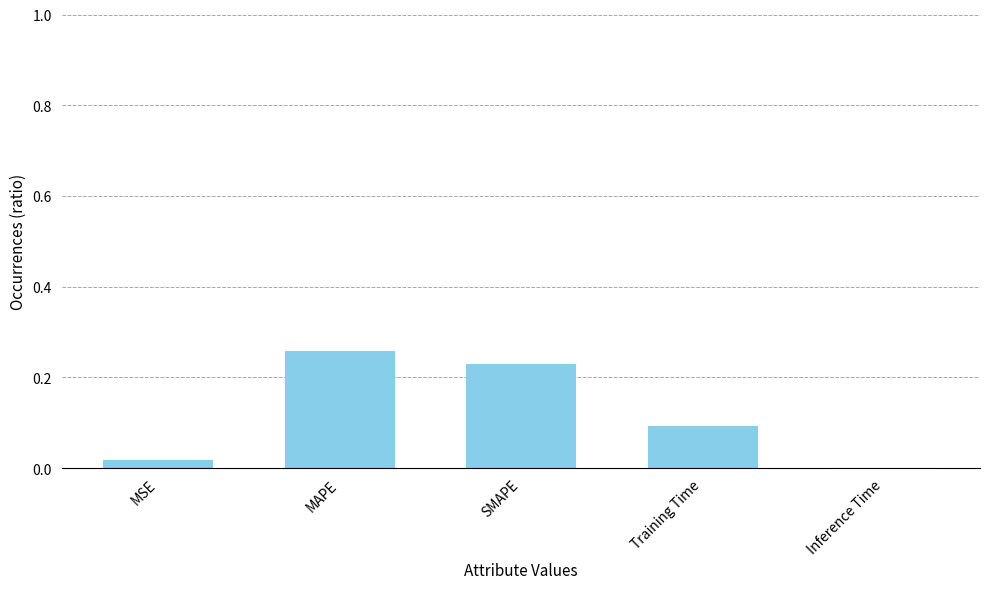

What is the sum of the values at MAPE and SMAPE?

0.5